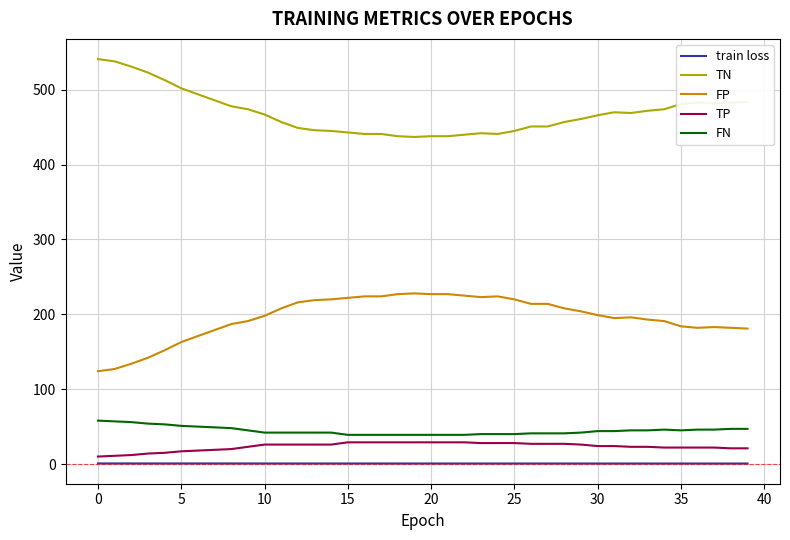

List the series in order of their peak value, lowest first.

train loss, TP, FN, FP, TN